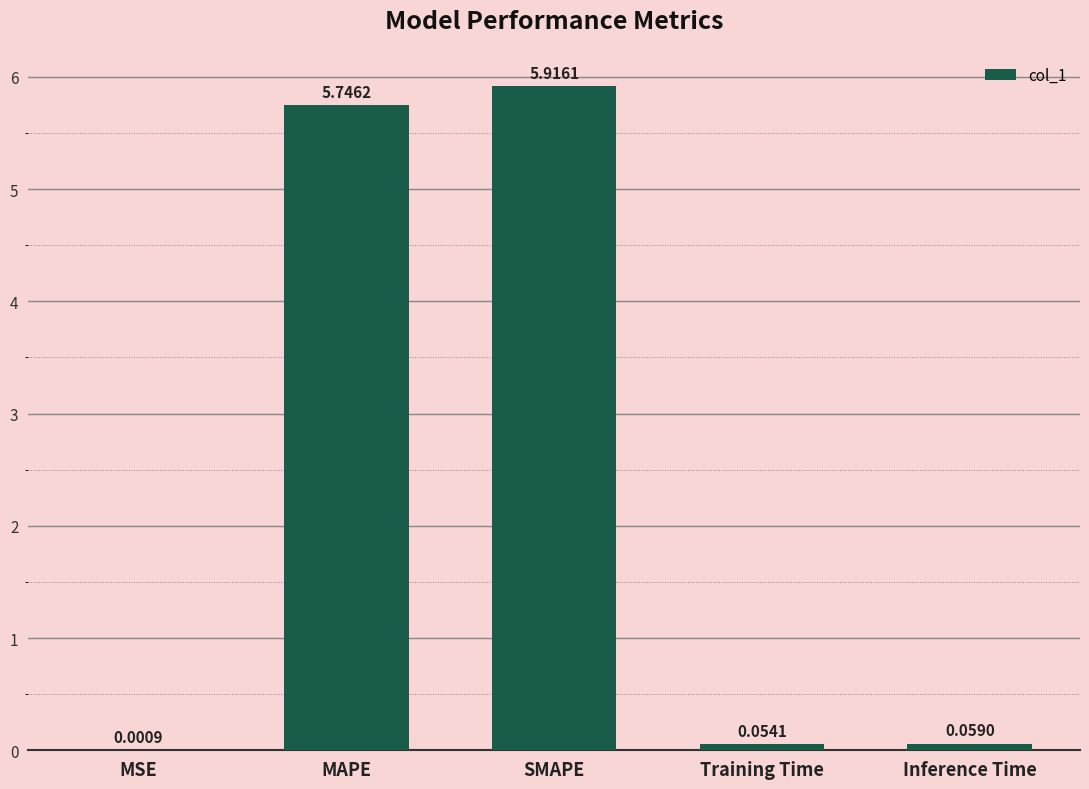

At which label is the value closest to 2?

Inference Time